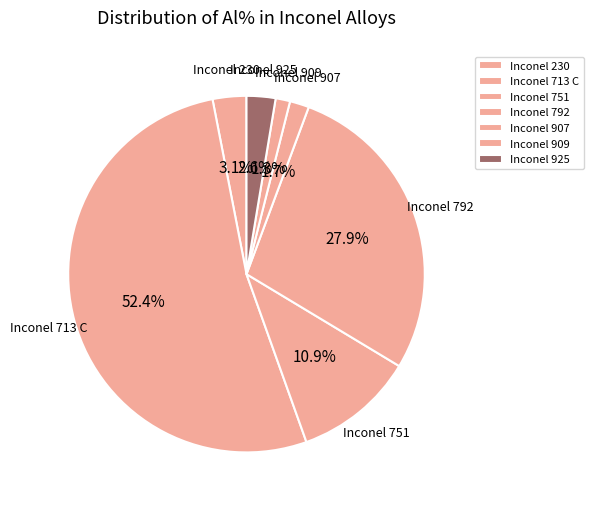

Is there any slice that represents more than half of the pie?

Yes